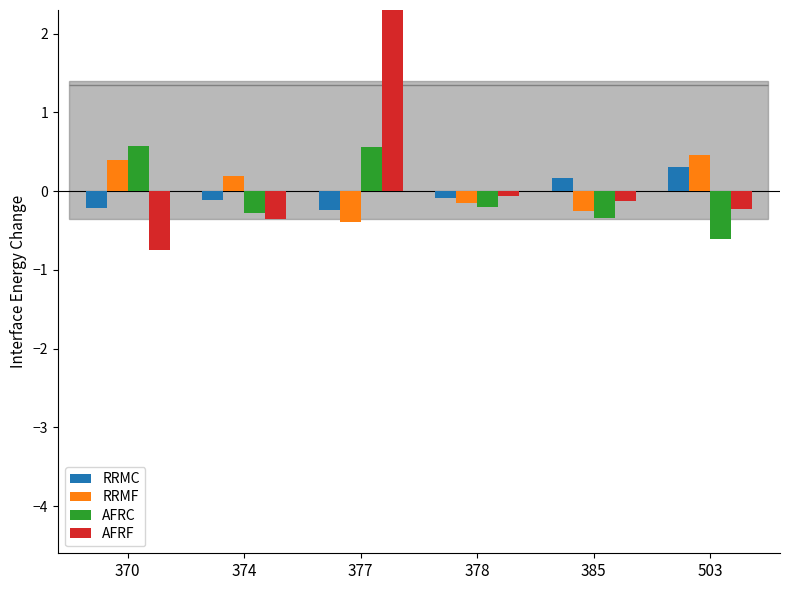

What are all the series names shown in the legend?

RRMC, RRMF, AFRC, AFRF